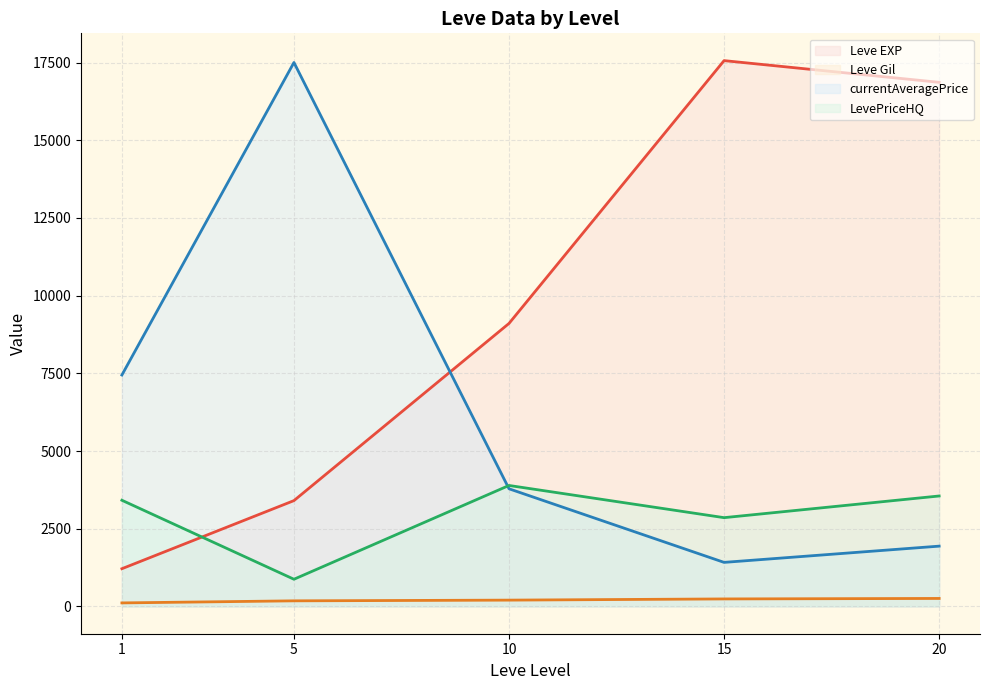

Reading left to right, list all the values displayed in this chart.

Leve EXP (line): 1=1213.3	5=3405.0	10=9106.7	15=17563.3	20=16865.0
Leve Gil (line): 1=113.3	5=180.0	10=202.8	15=241.3	20=257.0
currentAveragePrice (line): 1=7446.3	5=17503.0	10=3785.8	15=1417.5	20=1940.2
LevePriceHQ (line): 1=3416.7	5=874.7	10=3892.5	15=2856.7	20=3554.2